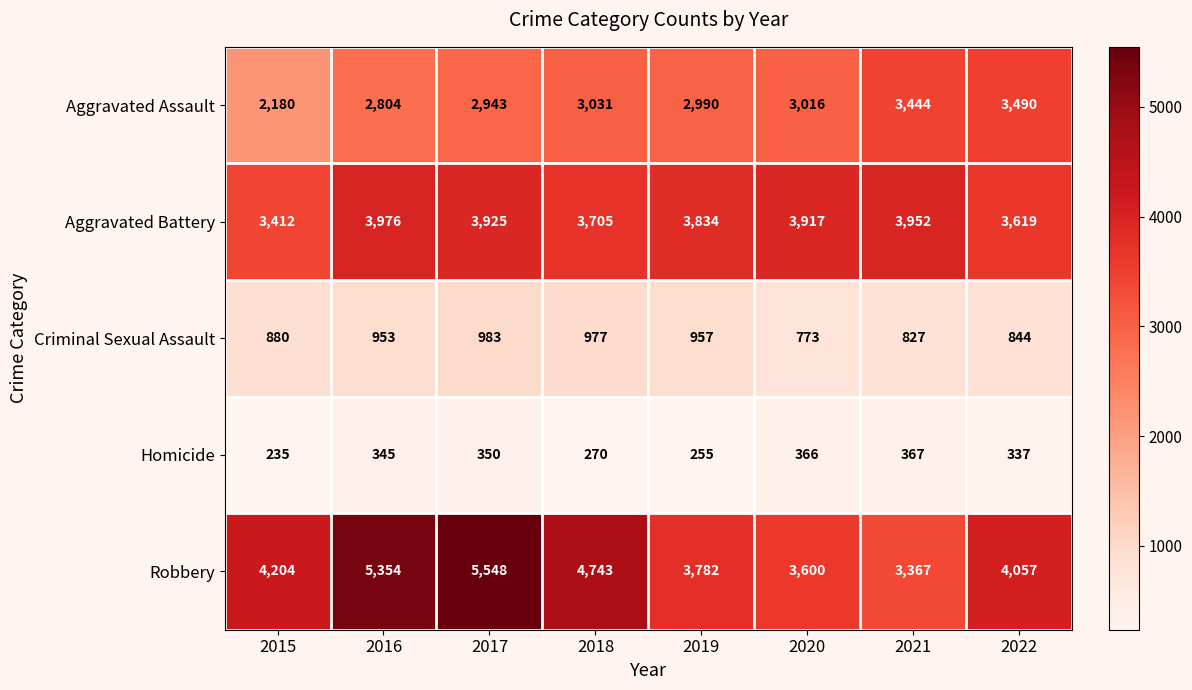

Where is Homicide nearest to the value 301?

2018